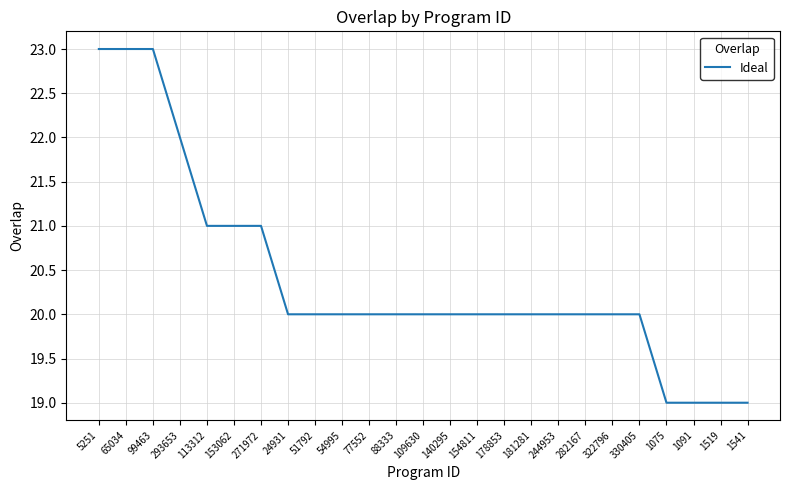

What is the sum of all values?

510